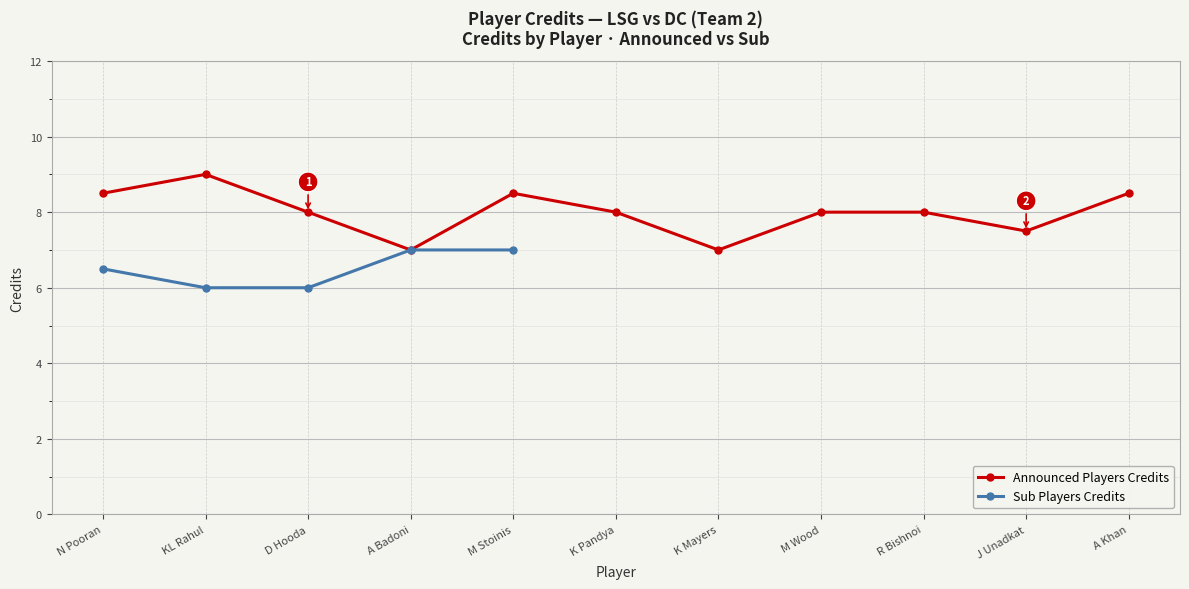

Which label corresponds to the smallest value in the chart?

A Badoni